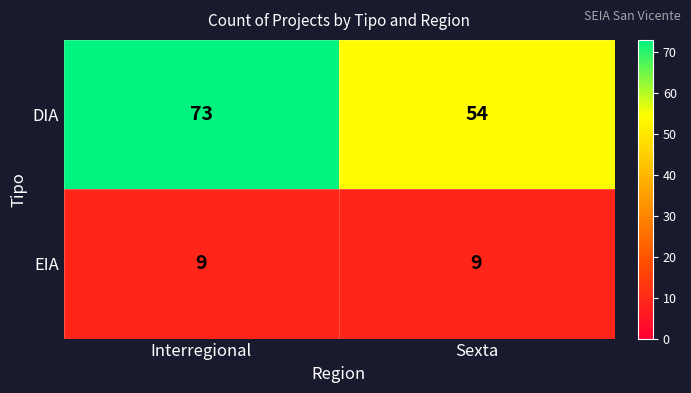

What value does the EIA series have at Sexta?

9